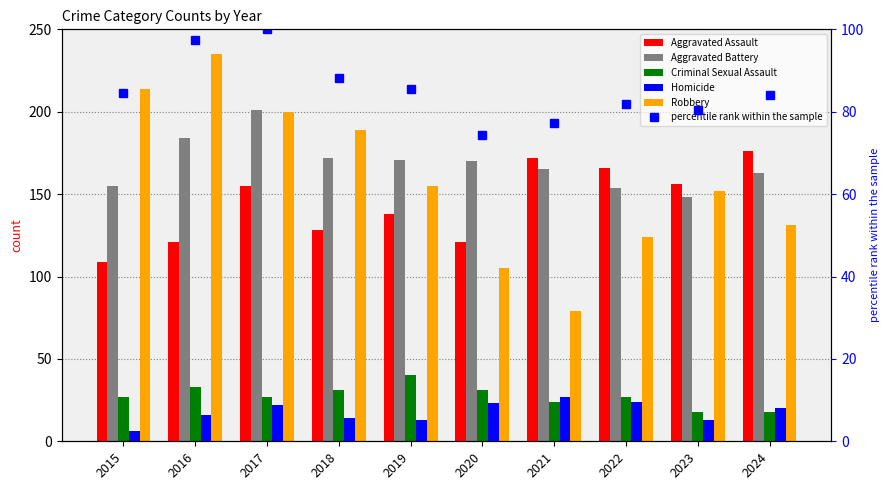

What is the lowest value of the Homicide series?

6.0